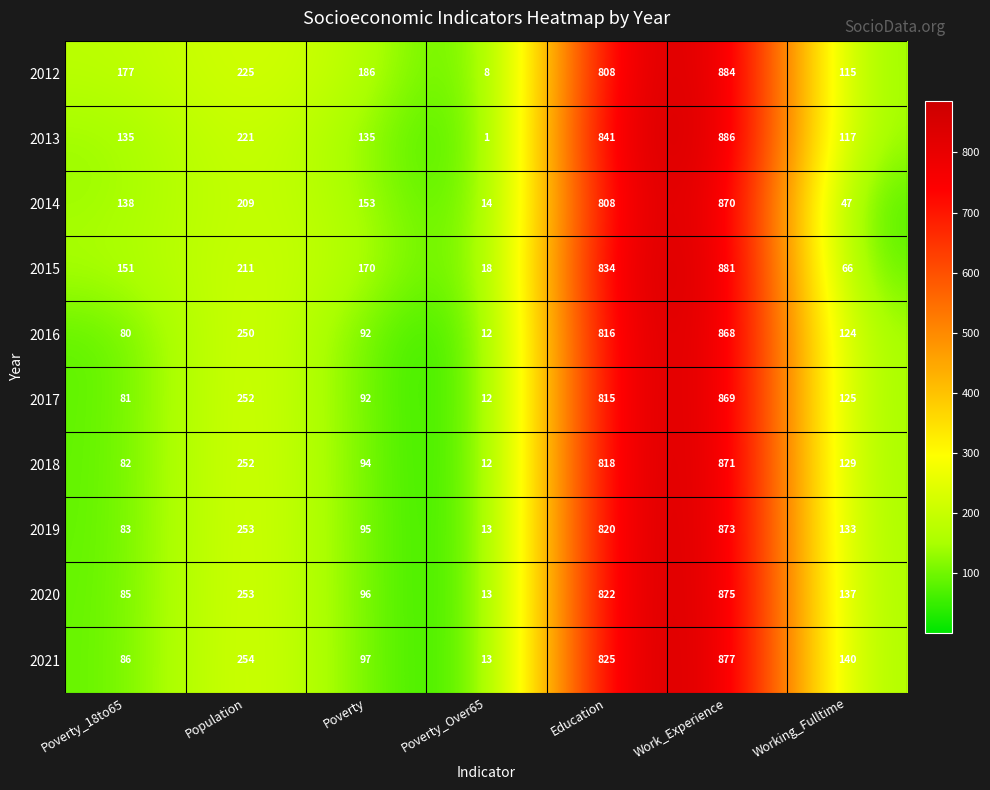

Where is 2016 nearest to the value 440?

Population